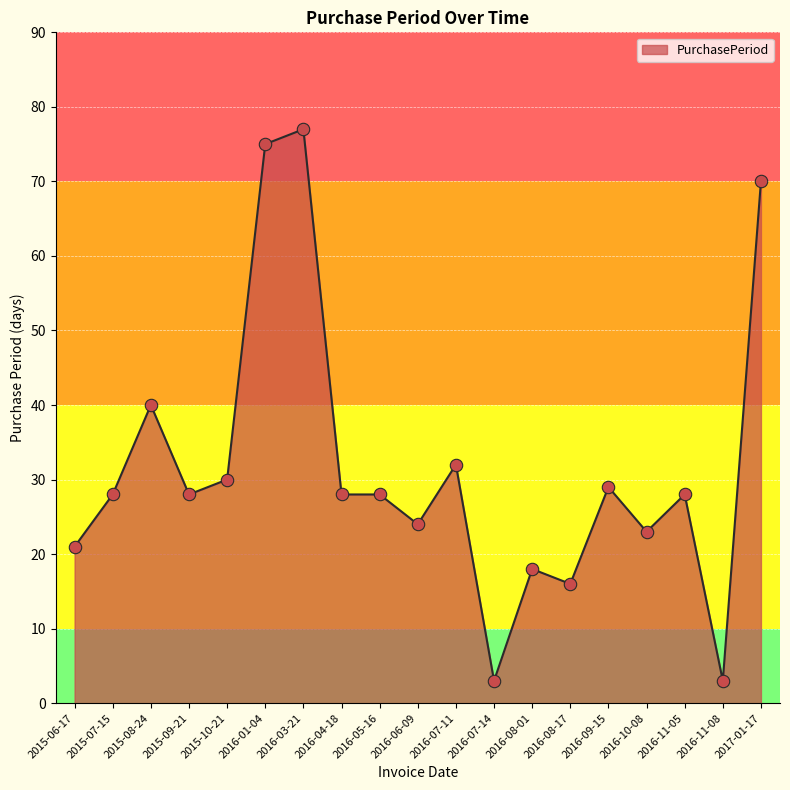

What is the change in value from 2015-10-21 to 2016-09-15?

-1